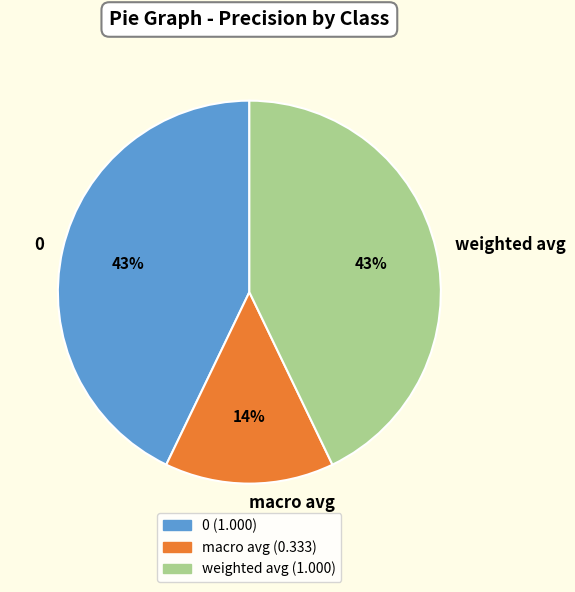

Is the sum of 0 and weighted avg greater than half?

Yes